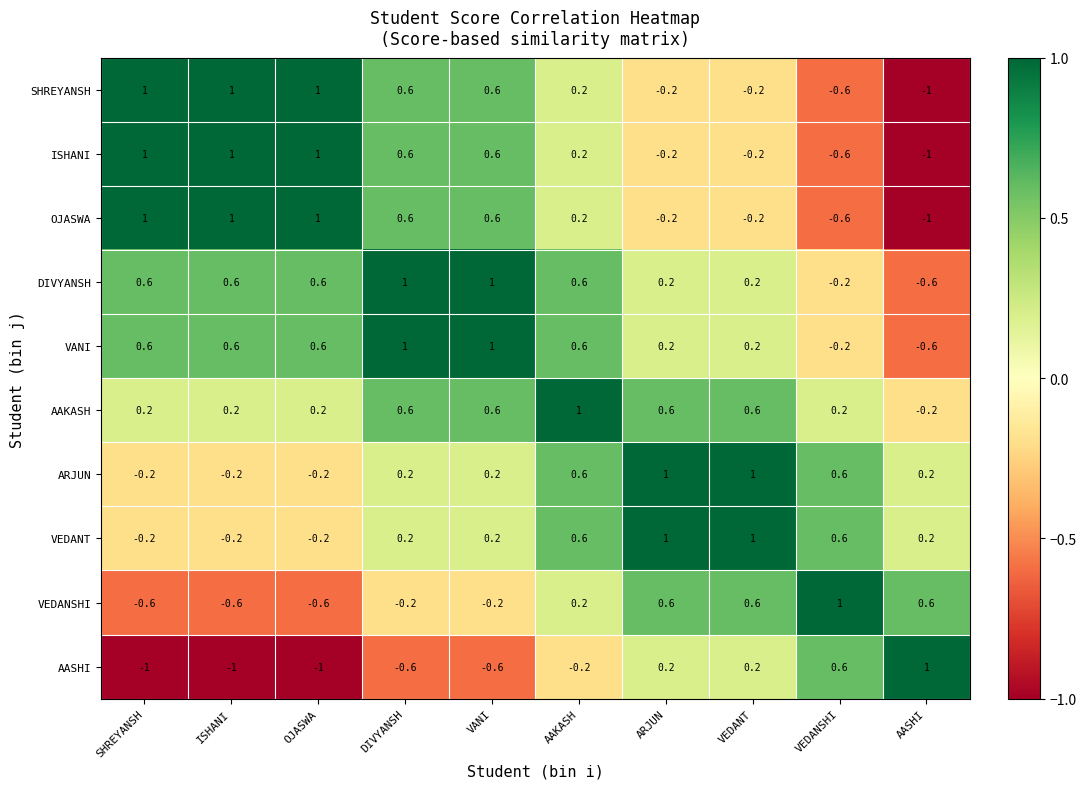

What is the difference between the maximum and minimum values in the DIVYANSH series?

1.6